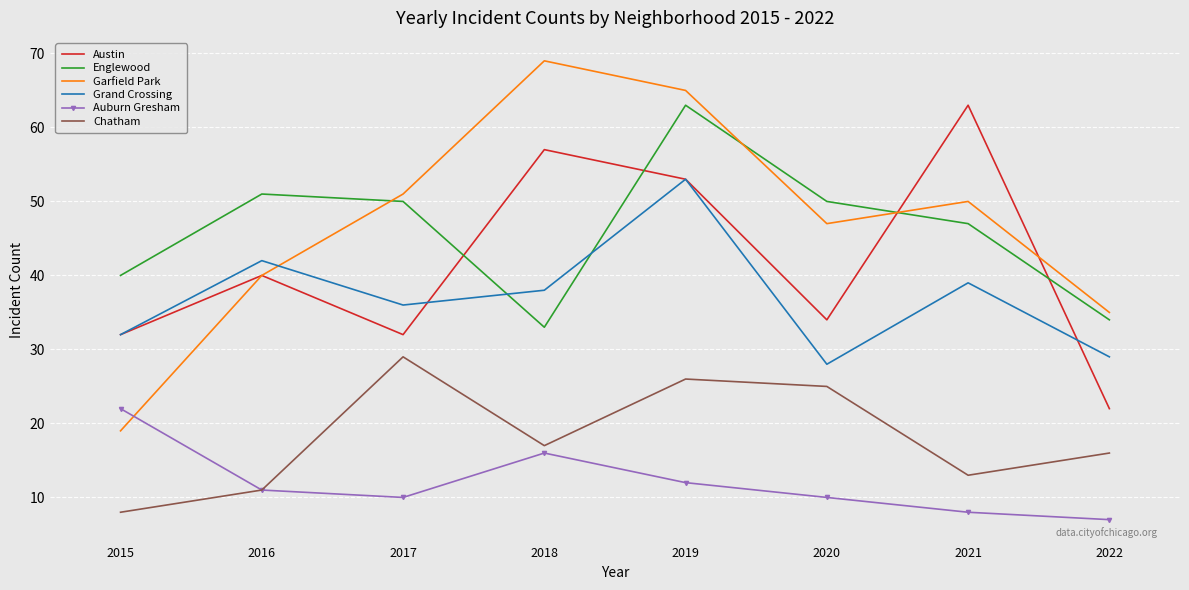

Reading right to left, transcribe all the data shown in this chart.

Austin: 22	63	34	53	57	32	40	32
Englewood: 34	47	50	63	33	50	51	40
Garfield Park: 35	50	47	65	69	51	40	19
Grand Crossing: 29	39	28	53	38	36	42	32
Auburn Gresham: 7	8	10	12	16	10	11	22
Chatham: 16	13	25	26	17	29	11	8